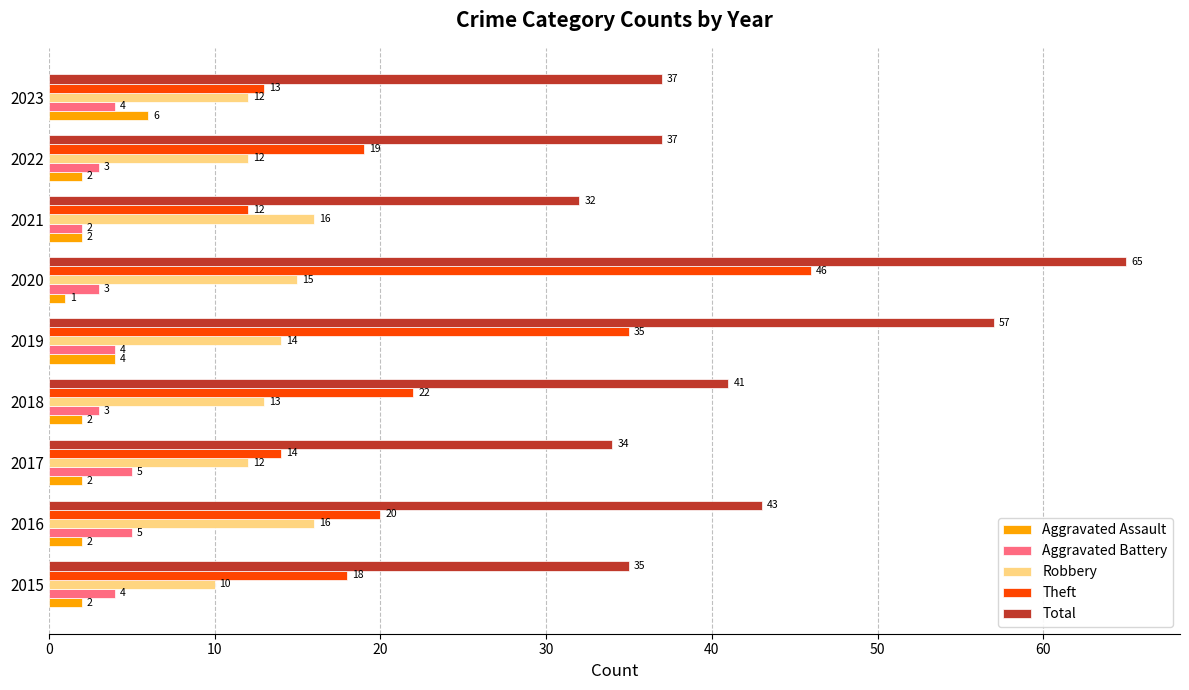

At which category is the sum across all series the highest?

2020